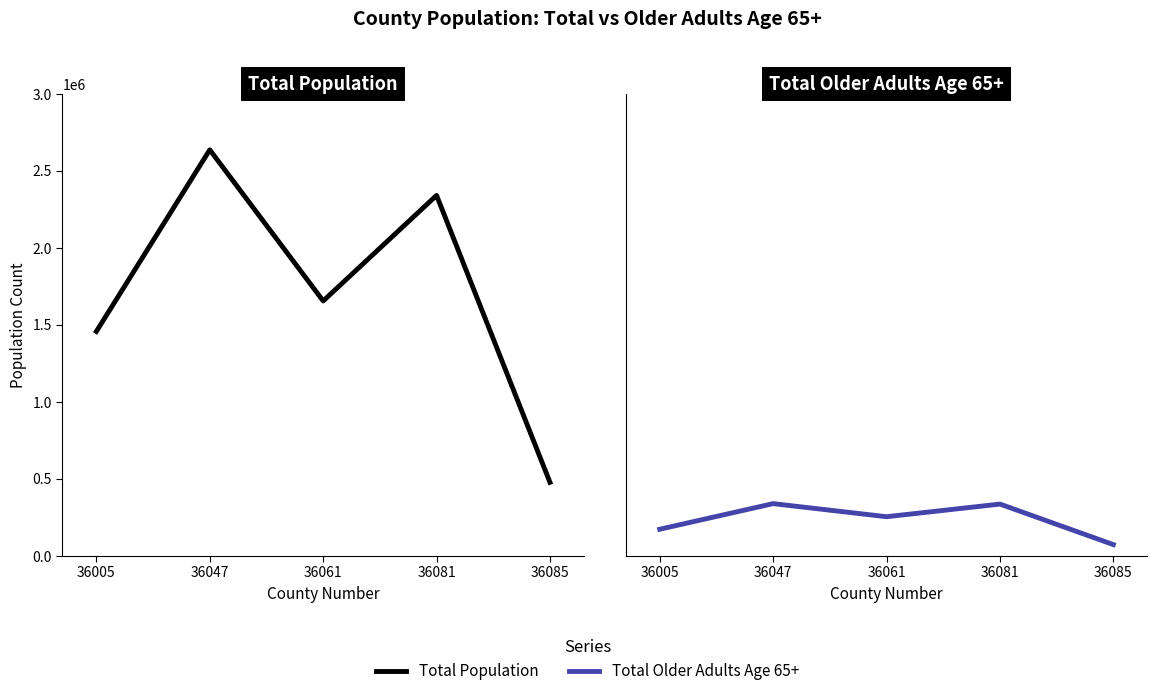

In Total Older Adults Age 65+, how many points are higher than both neighbors (excluding endpoints)?

2